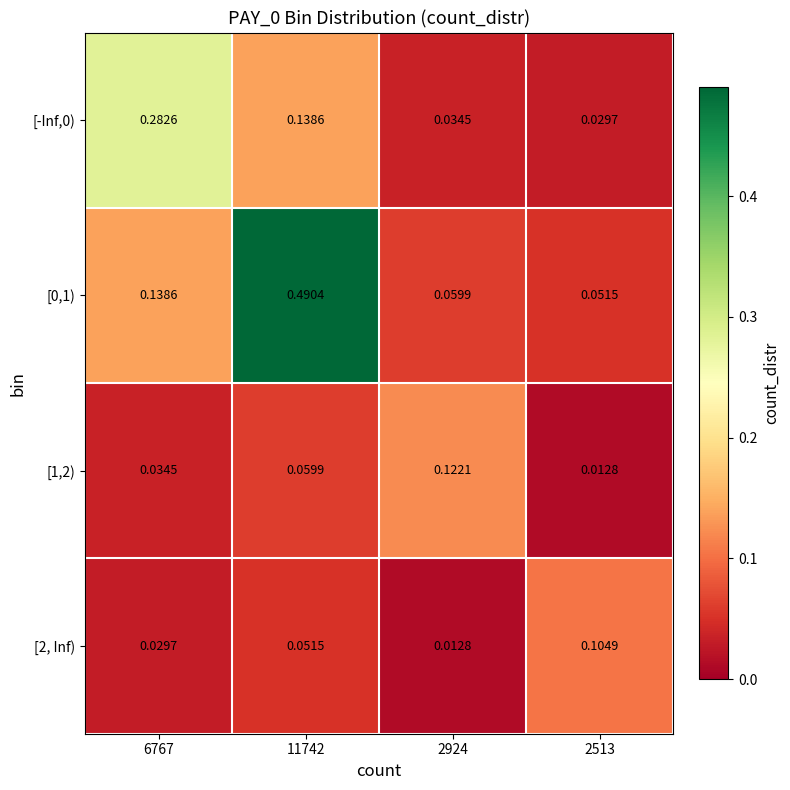

Count the number of data series in this chart.

4